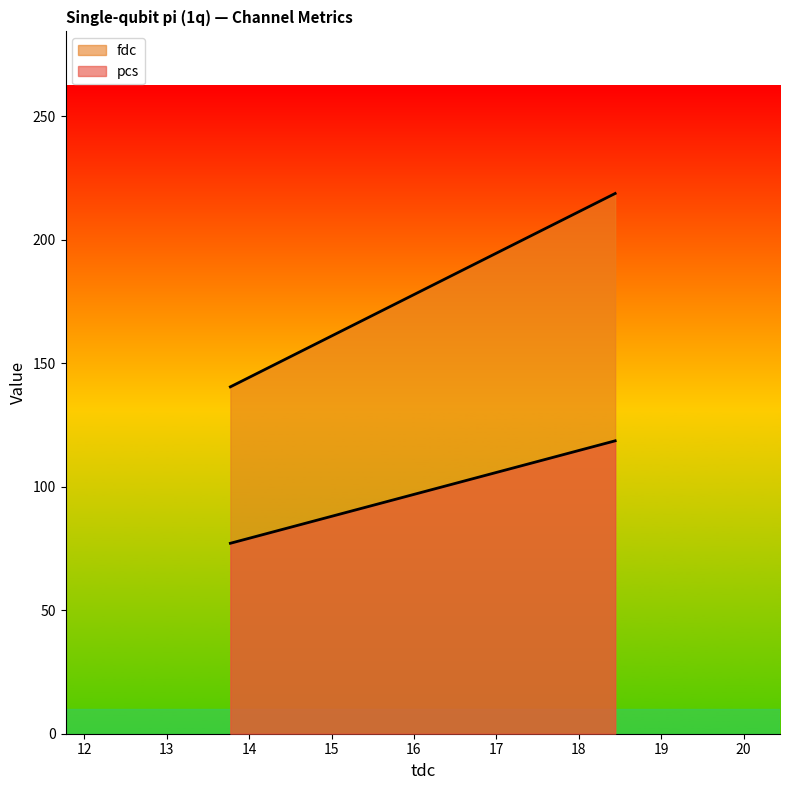

What are all the series names shown in the legend?

fdc, pcs